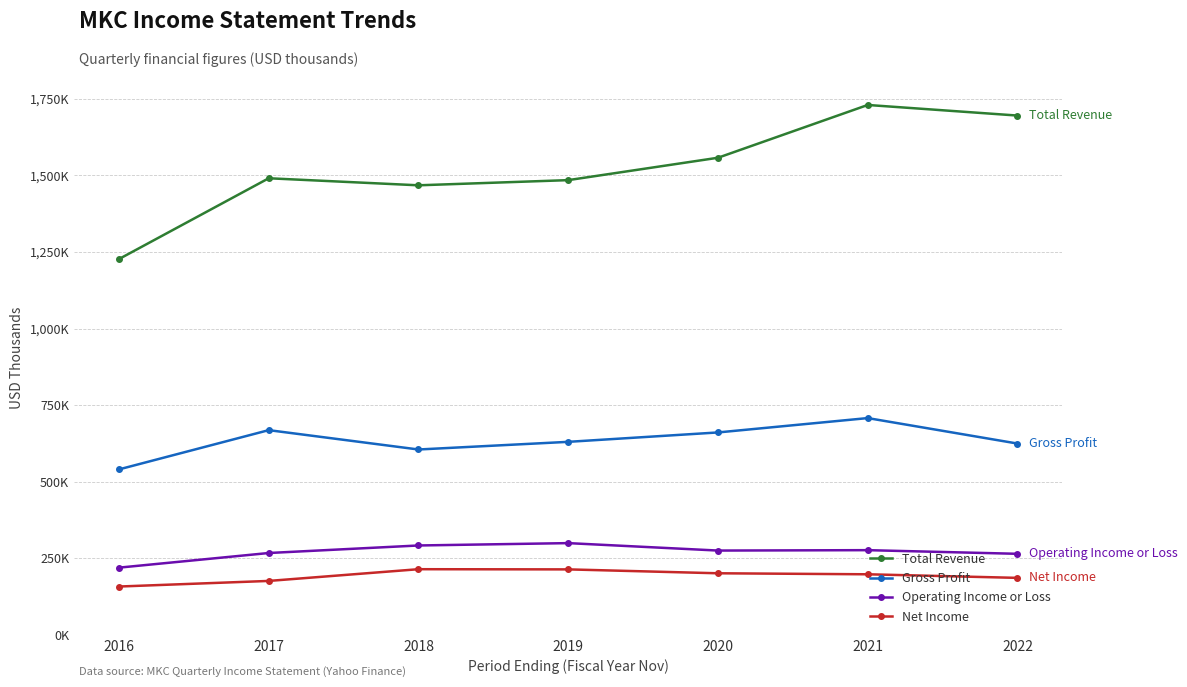

Reading left to right, what are all the values shown in this chart?

Total Revenue: 2016=1227000	2017=1490900	2018=1467900	2019=1484800	2020=1557900	2021=1730300	2022=1695700
Gross Profit: 2016=540000	2017=668200	2018=605000	2019=630000	2020=660700	2021=707600	2022=624400
Operating Income or Loss: 2016=219100	2017=266900	2018=291500	2019=299200	2020=274900	2021=276200	2022=264300
Net Income: 2016=157400	2017=175700	2018=214000	2019=213400	2020=200700	2021=197400	2022=185700